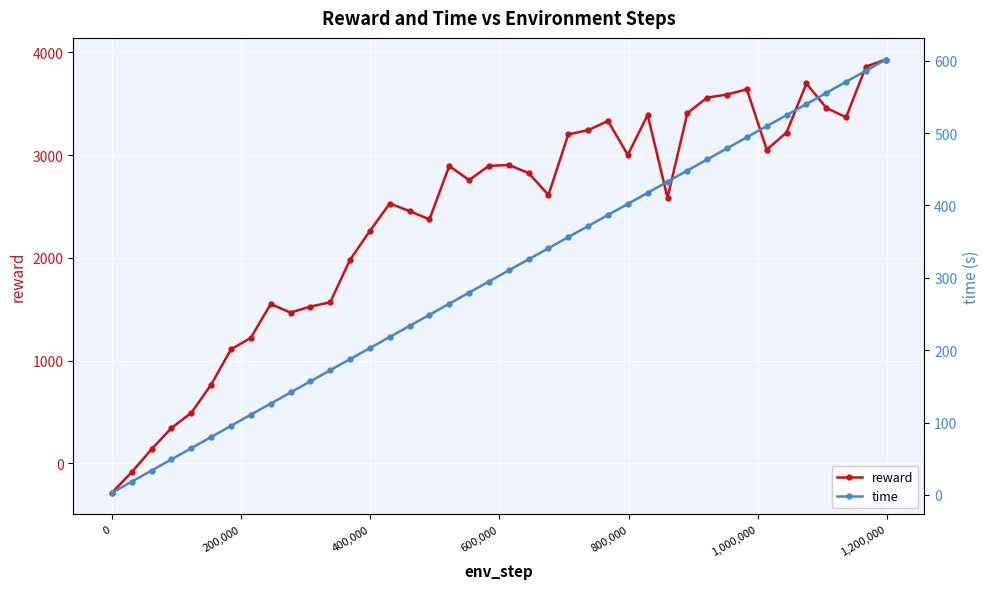

What is the value of the reward point at the 12th from the left?

1567.4